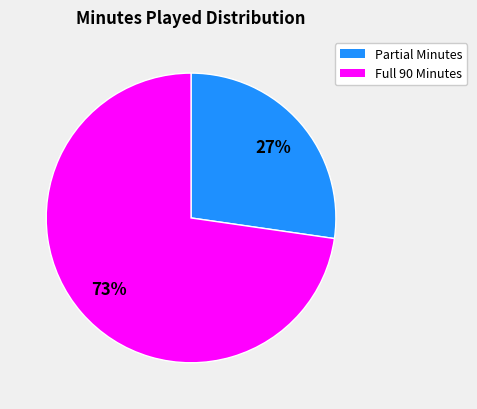

Which slice is the largest?

Full 90 Minutes